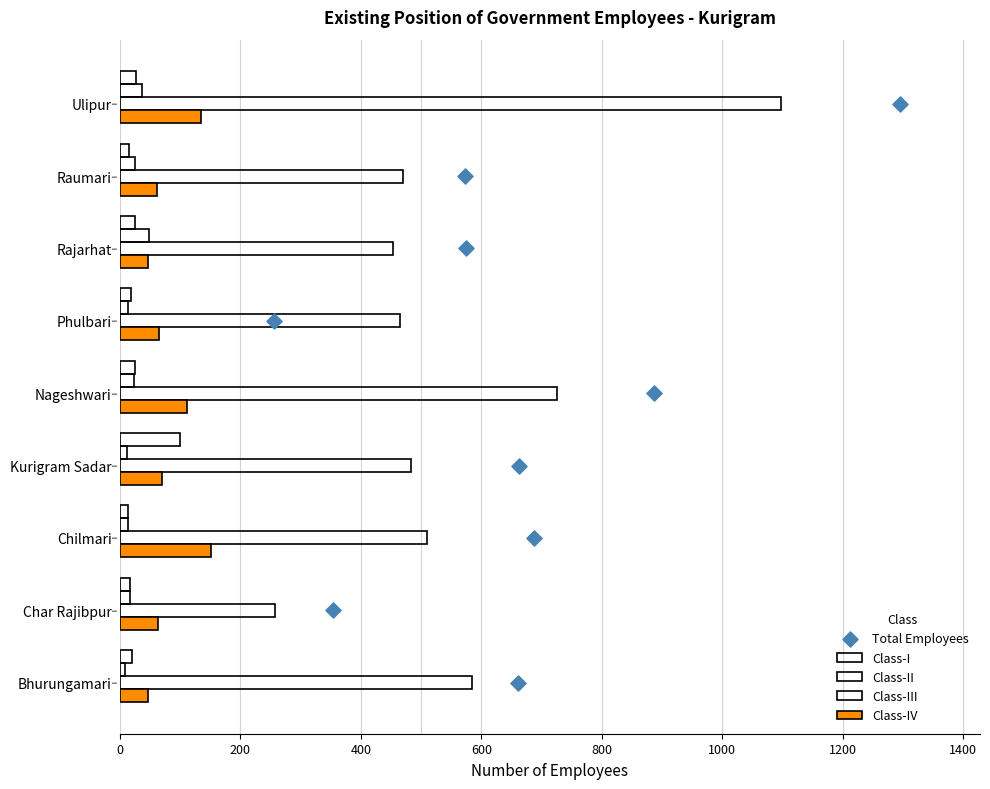

How many values in the Class-II series are below 16?

4